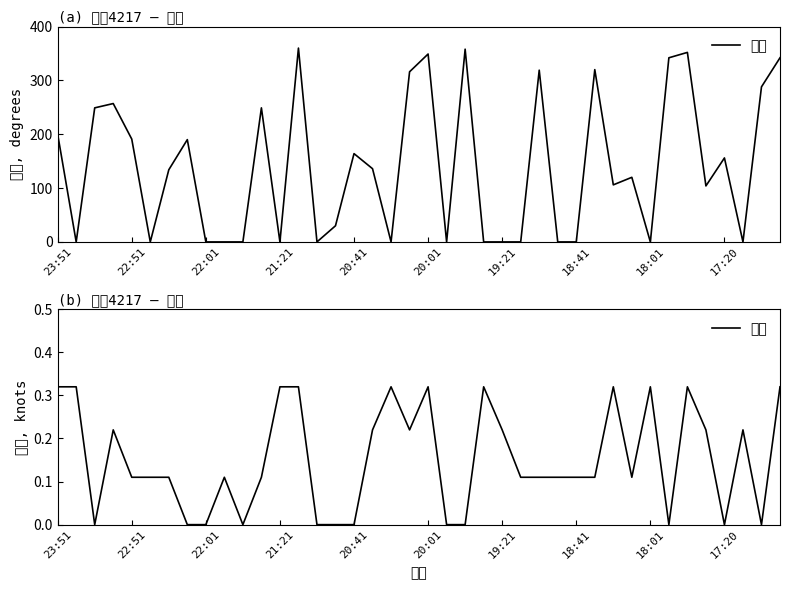

What is the value of the 速度 point at the 18th from the left?

0.2